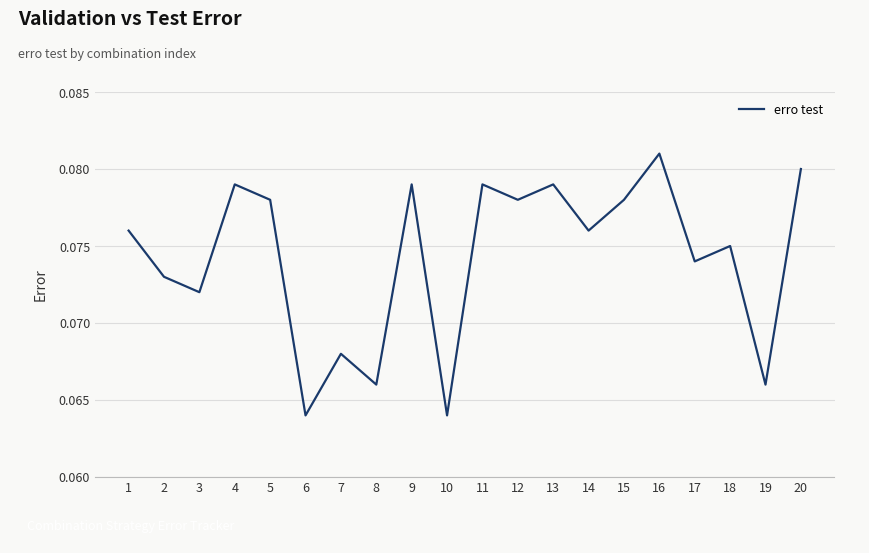

Which label corresponds to the largest value in the chart?

16